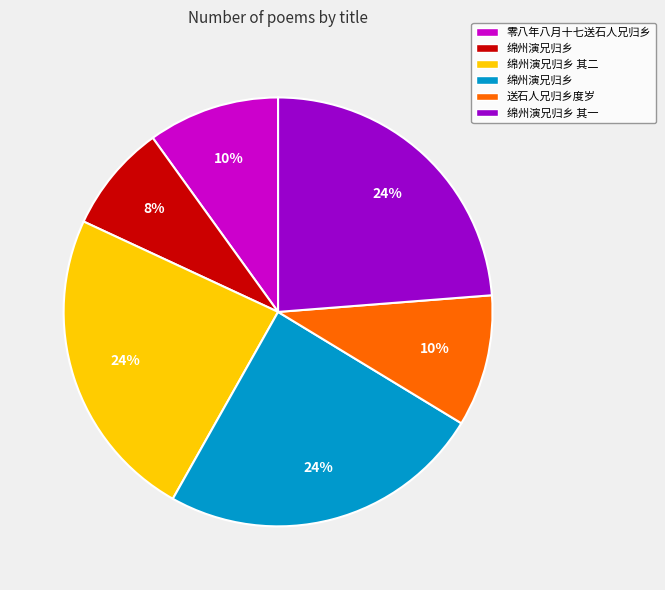

Is there any slice that represents more than half of the pie?

No